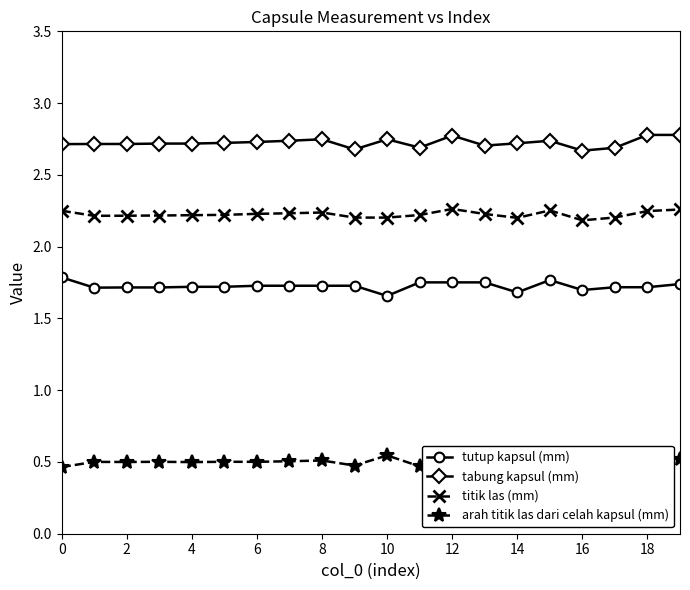

True or false: titik las (mm) has more than 1 points higher than both neighbors.

True